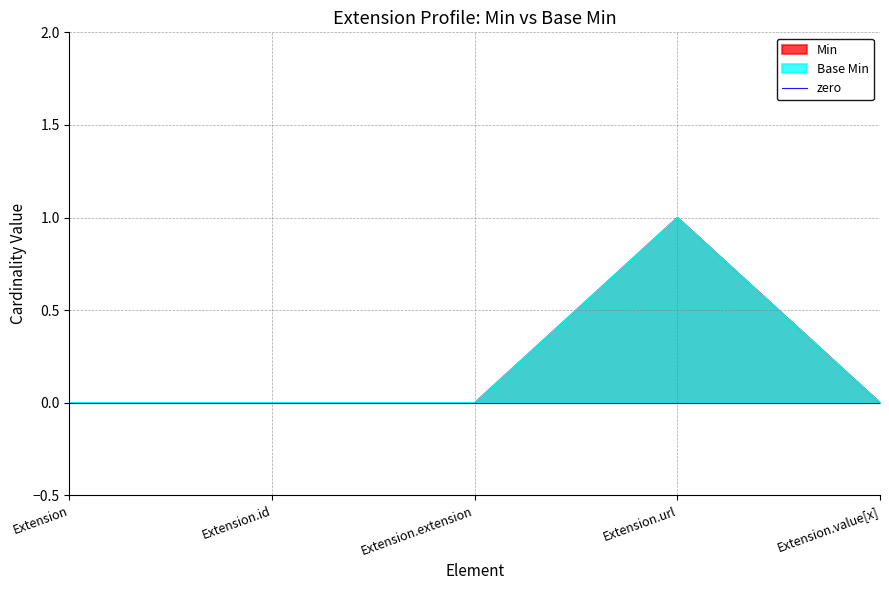

At which label is Min closest to 0?

Extension